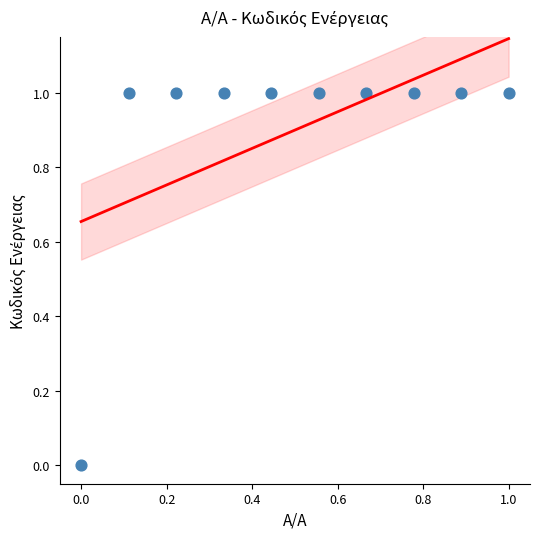

What is the range of X values (max minus min)?

1.0